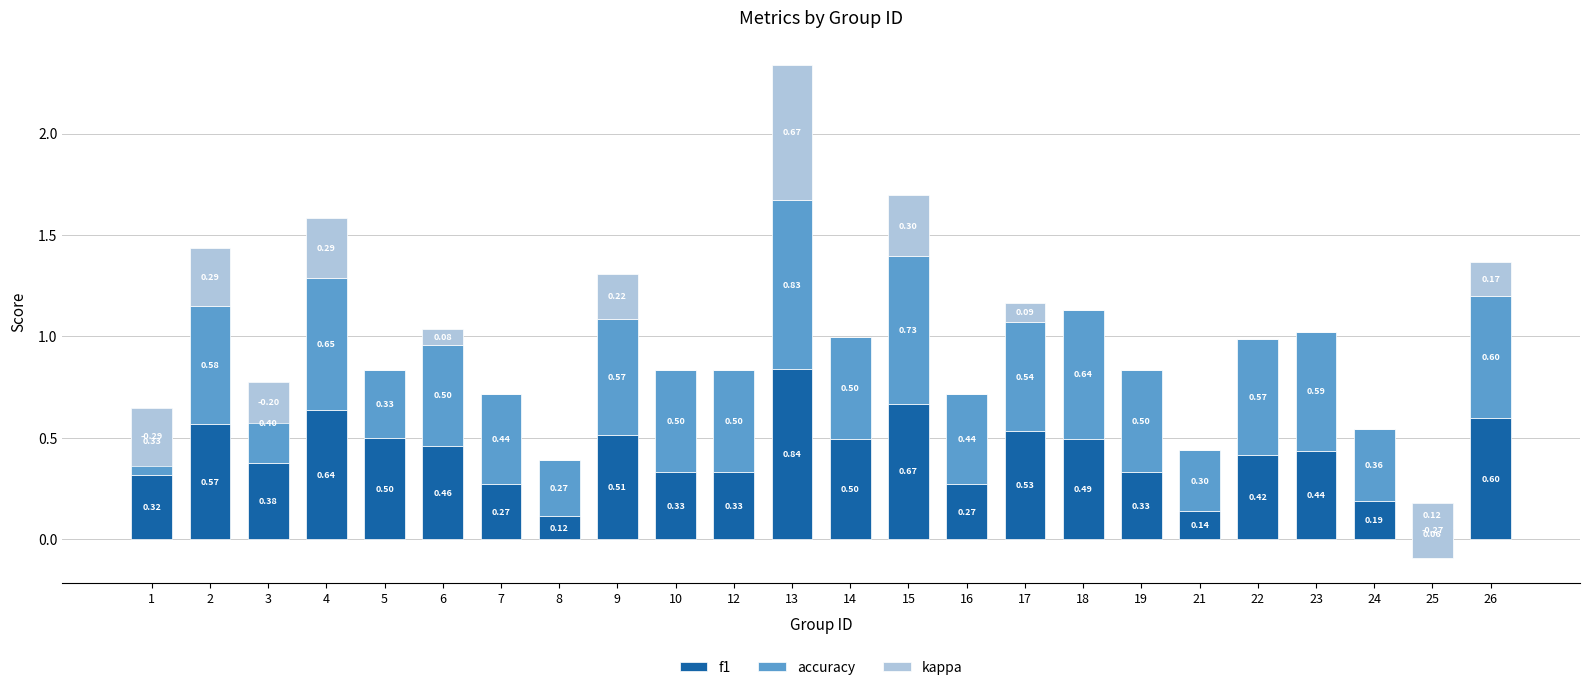

Rank the series by their average value, from highest to lowest.

accuracy, f1, kappa